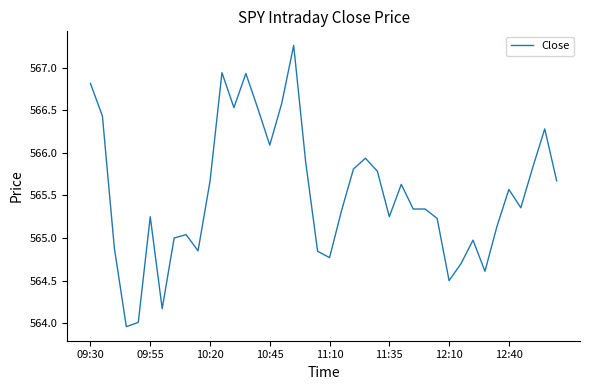

What is the difference between the maximum and minimum values?

3.3